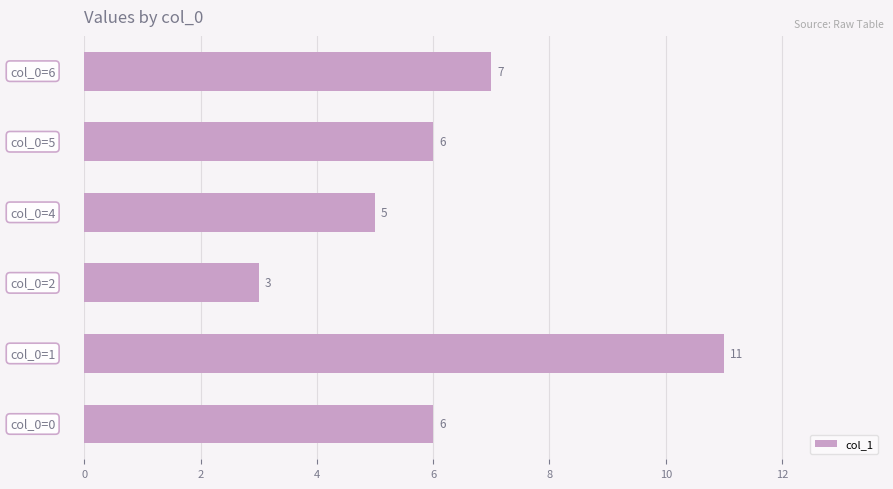

How many values are between 5 and 7?

4